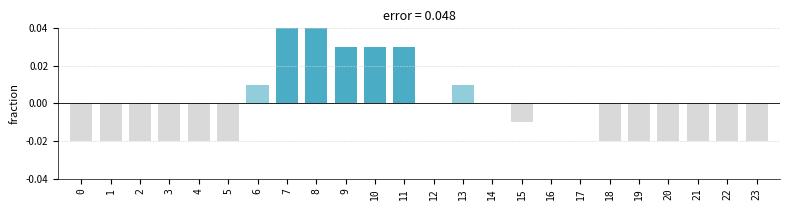

True or false: the data shows -0.0 at 3.

True